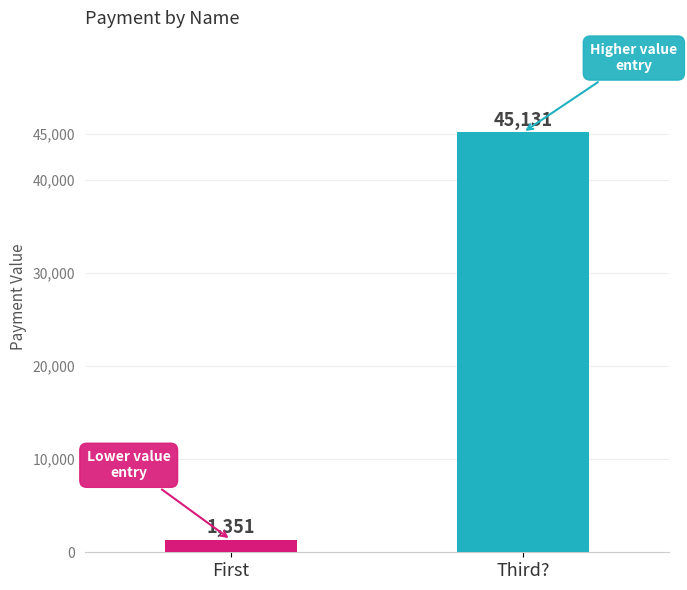

Reading left to right, transcribe all the data shown in this chart.

First=1351	Third?=45131